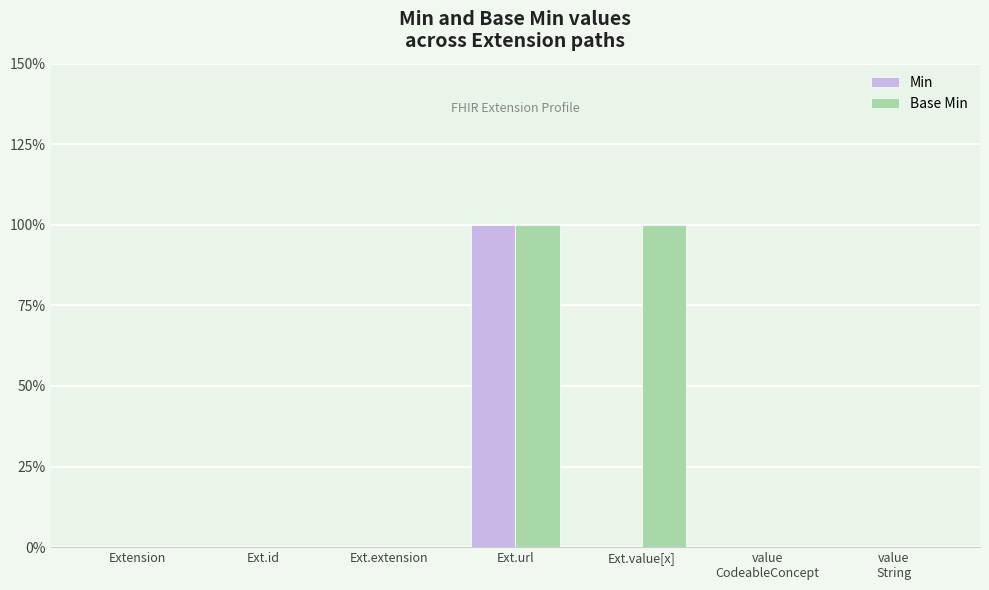

True or false: Base Min has a value of 1 at Extension.

False